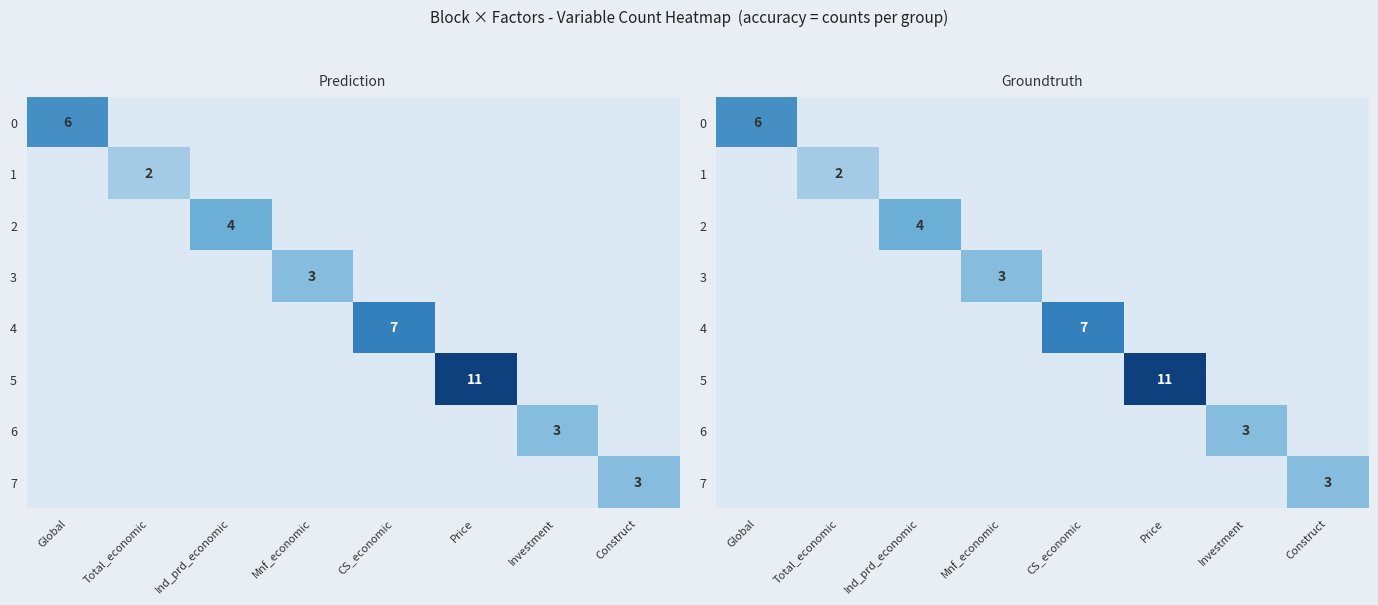

At which label does 1 reach its minimum?

Global